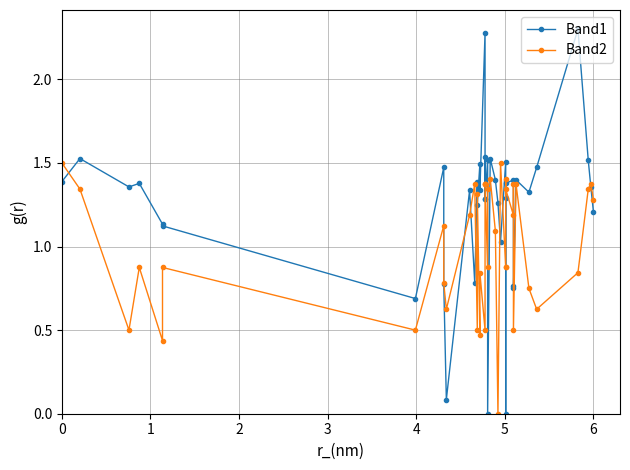

What are all the series names shown in the legend?

Band1, Band2